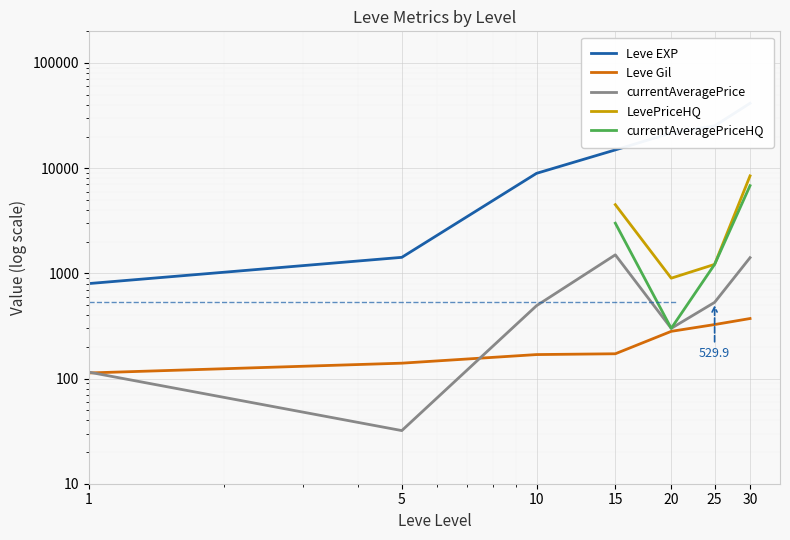

What is the total value across all series at 1?

1328.0